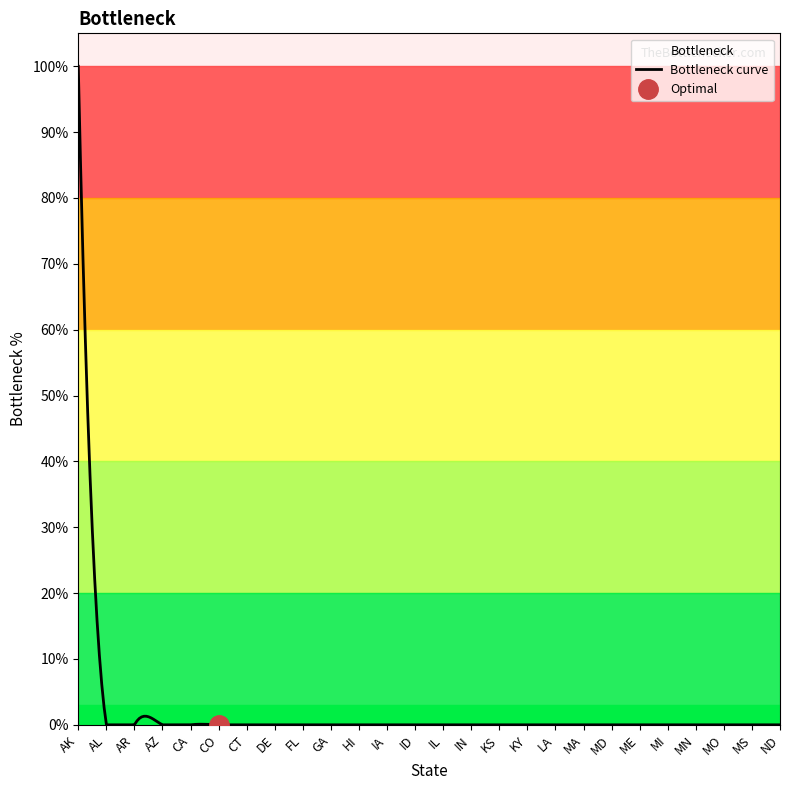

Does the chart have visible grid lines?

No